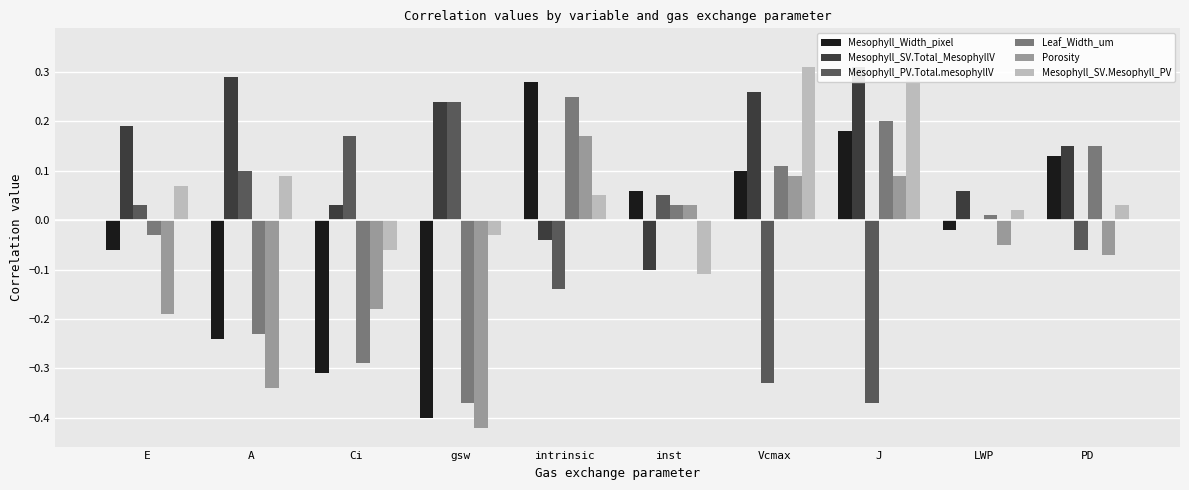

How many groups of bars are there?

10